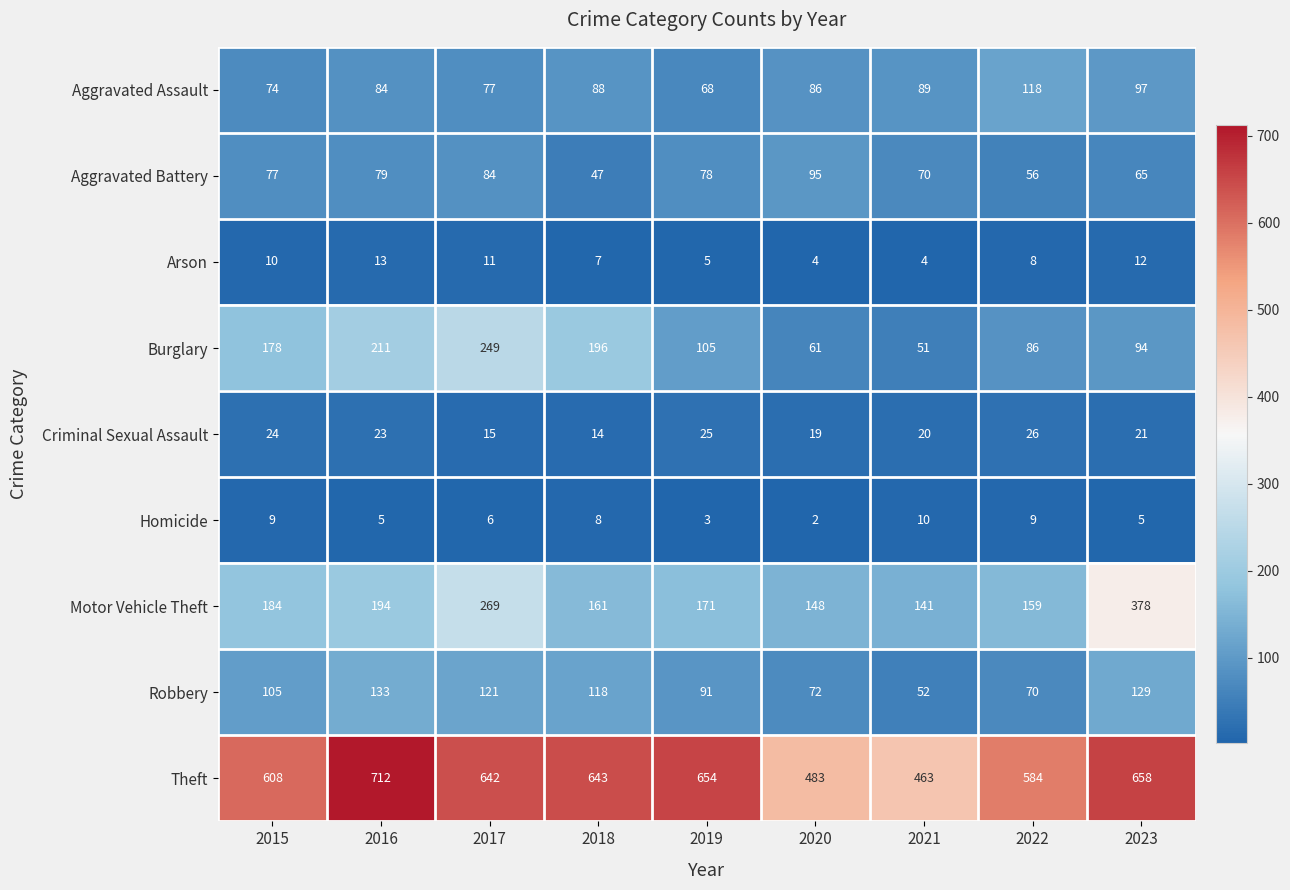

Which label corresponds to the largest value in the chart?

2016